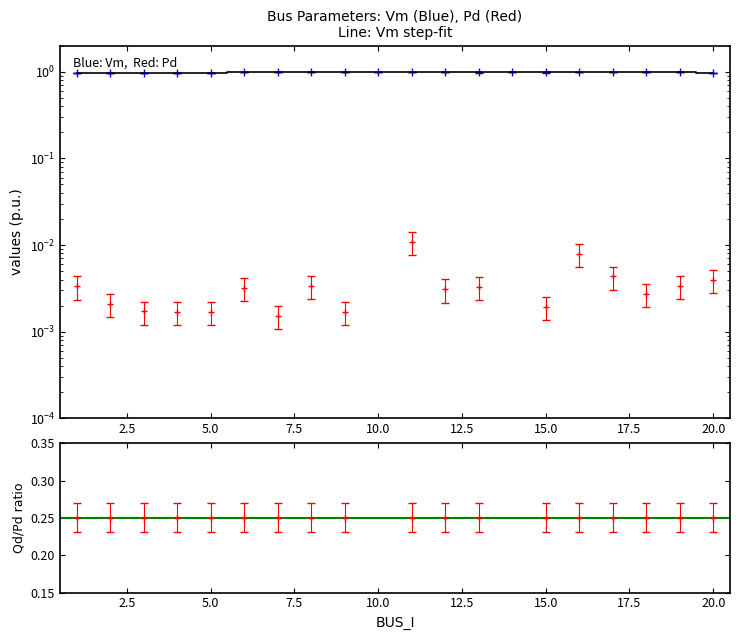

What is the maximum value shown in the chart?

1.0